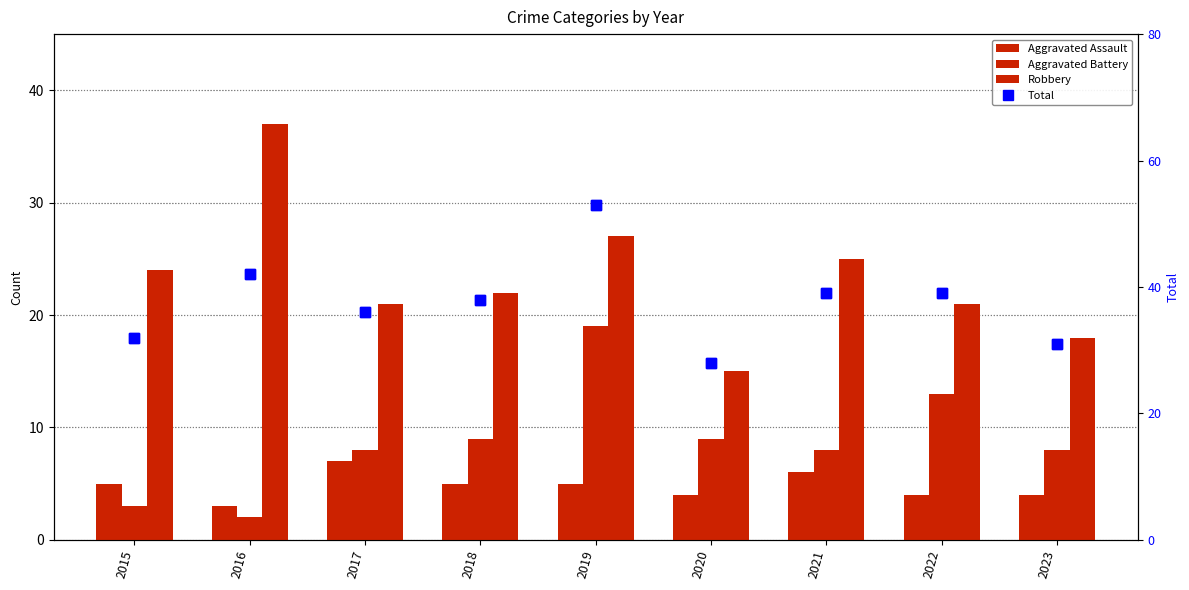

Which series has the largest total across all categories?

Total (line)